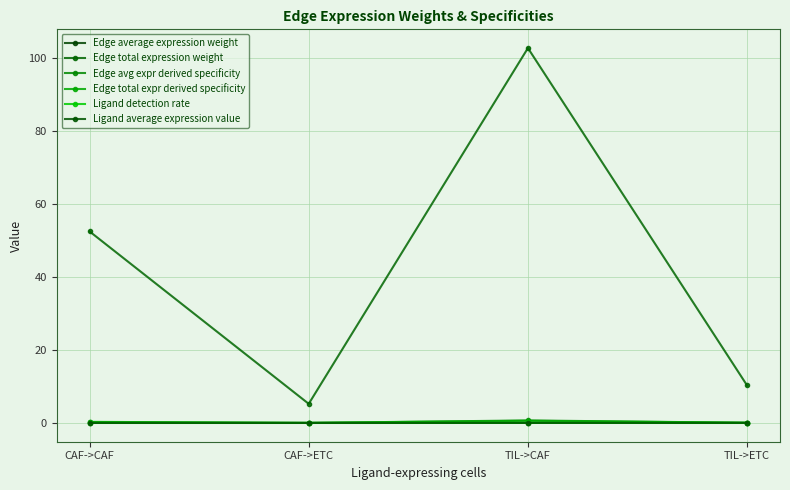

At CAF->ETC, list the series in order from smallest to largest.

Edge average expression weight, Ligand detection rate, Ligand average expression value, Edge avg expr derived specificity, Edge total expr derived specificity, Edge total expression weight